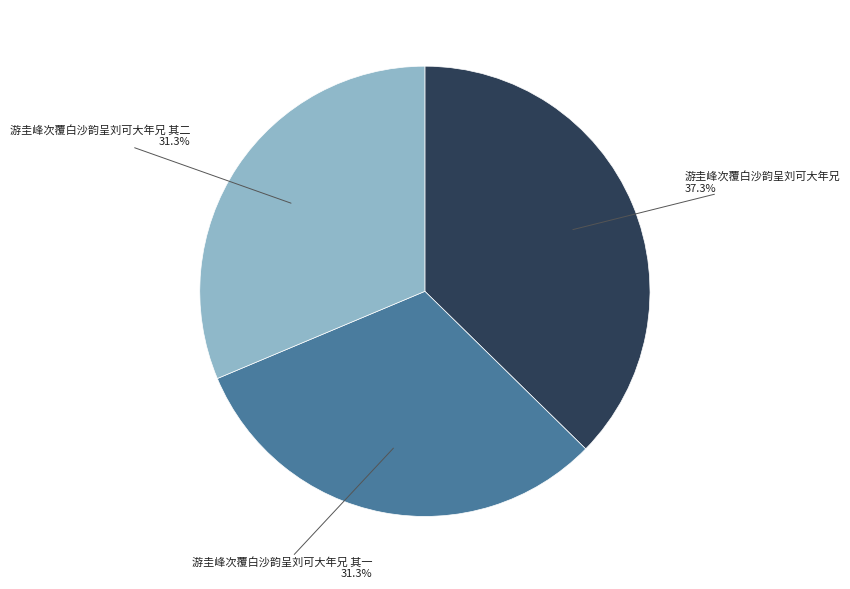

Is there any slice that represents more than half of the pie?

No